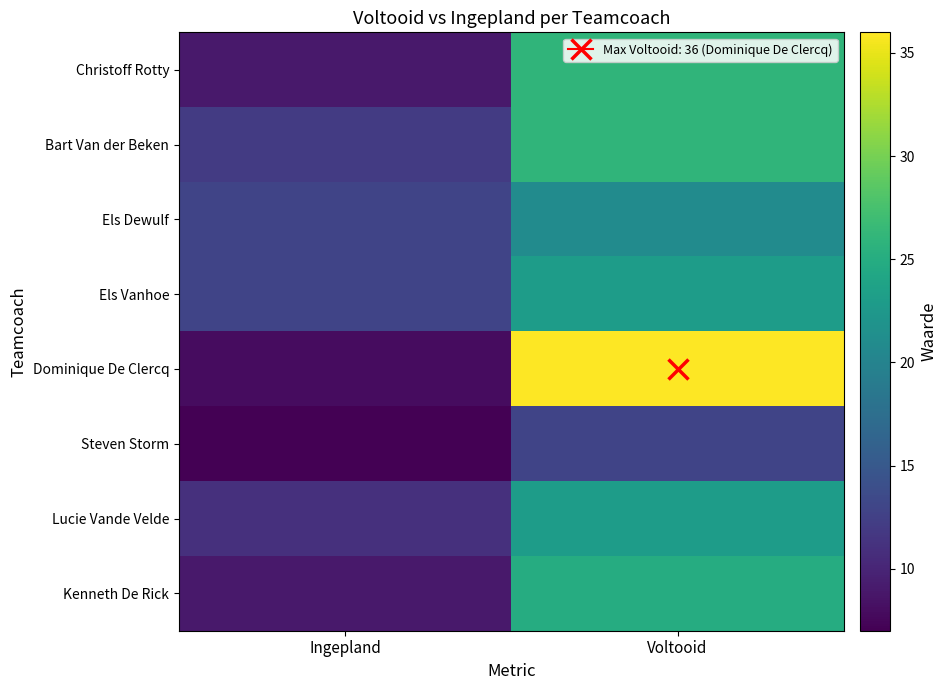

What is the total value across all series at Voltooid?

193